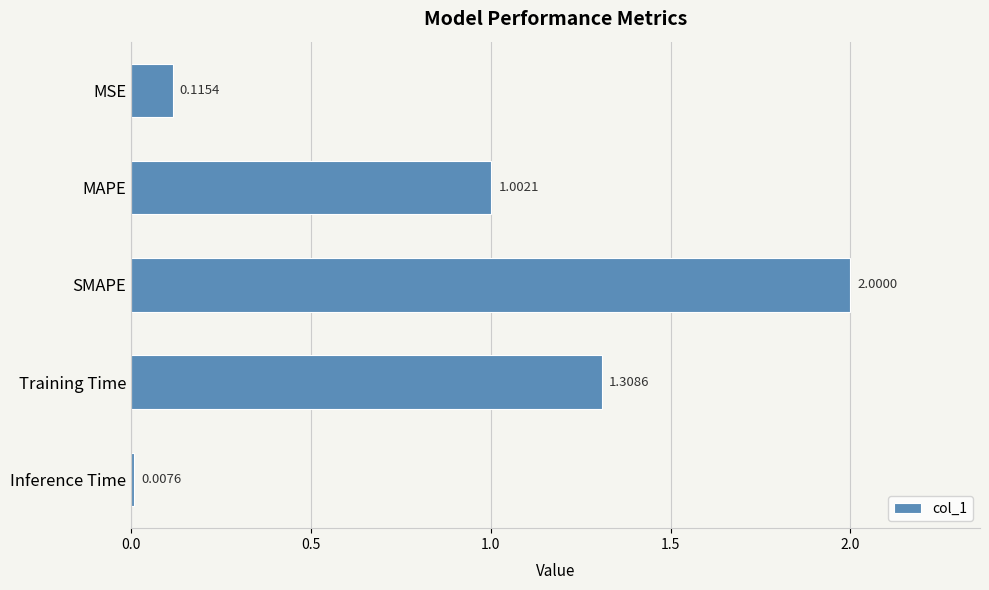

What is the label of the 2nd bar from the top?

MAPE